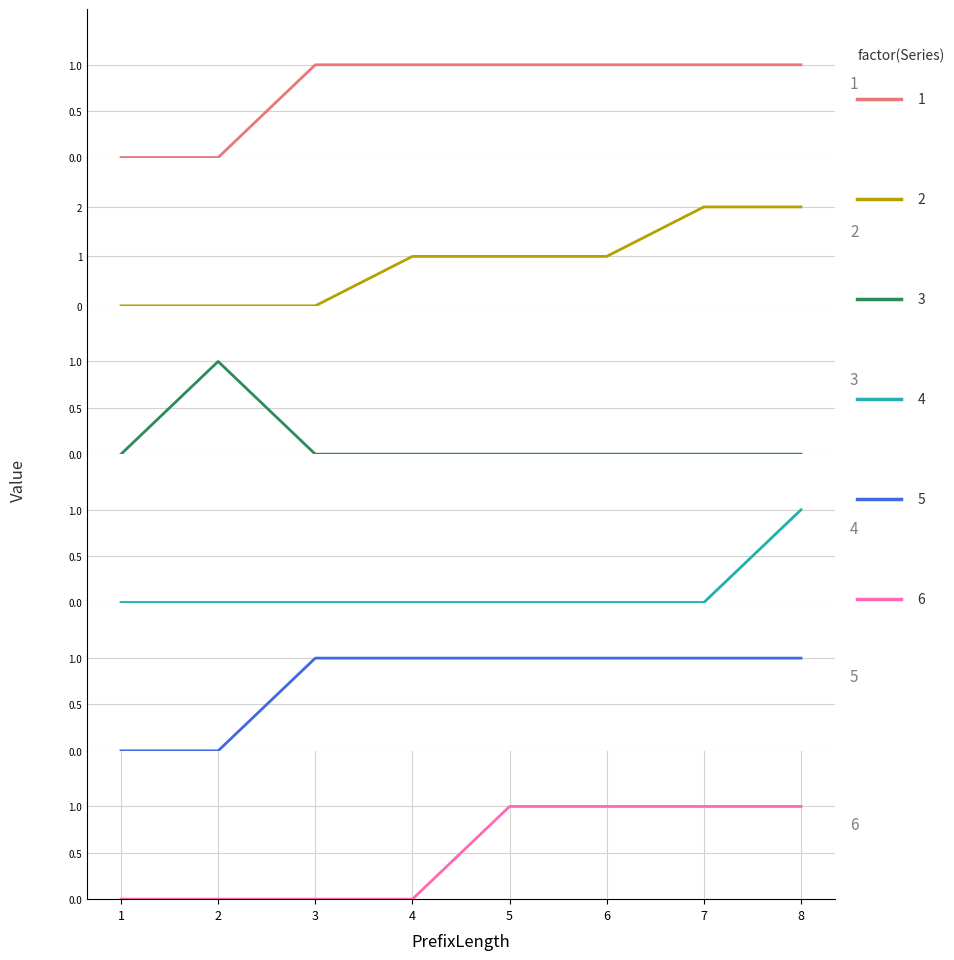

True or false: Release D and CRP intersect in this chart.

False